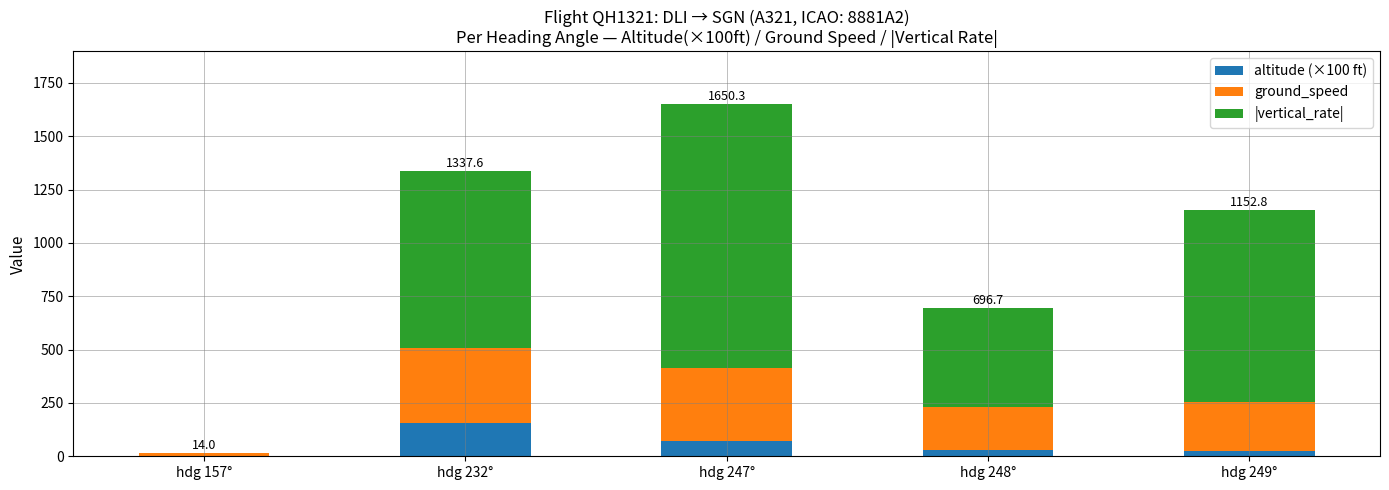

At which category is the sum across all series the highest?

hdg 247°